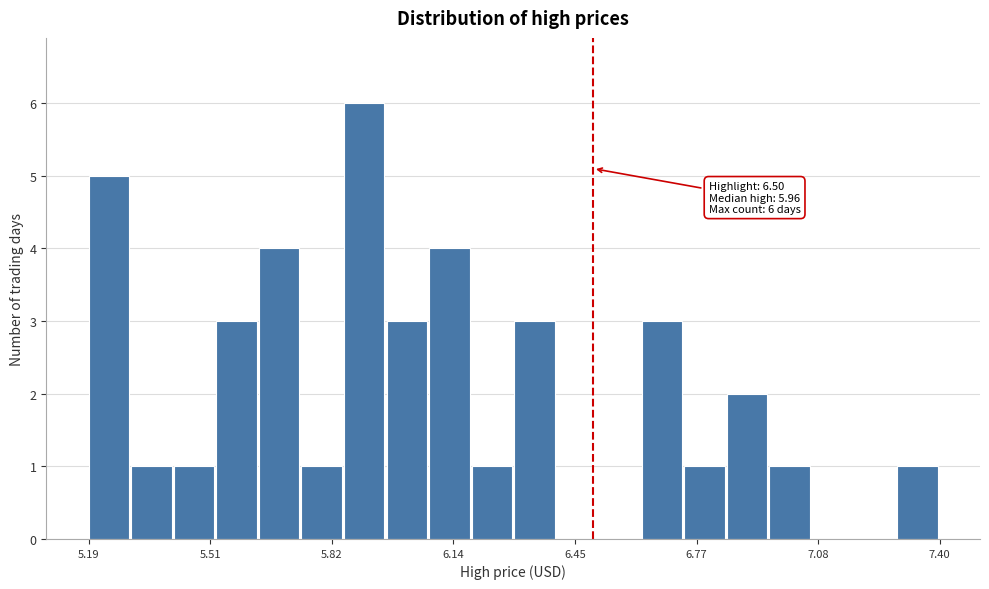

Around what value on the x-axis is the tallest bar? Give the approximate position of its centre, as read against the axis.

5.90